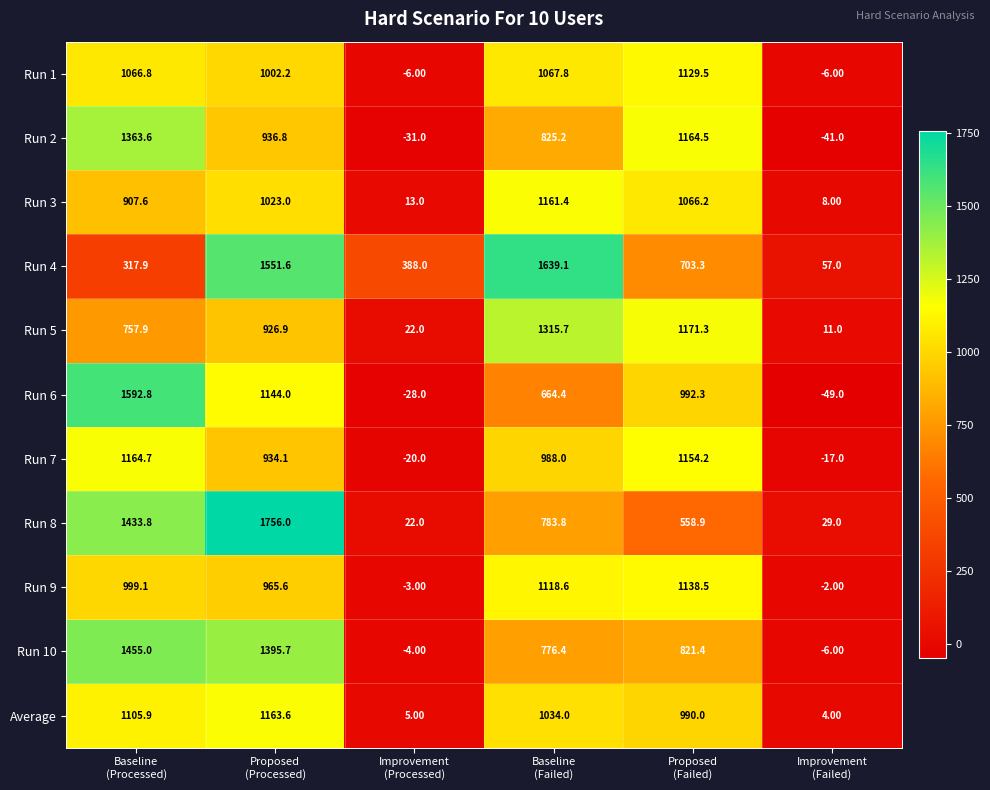

List the series in order of their peak value, lowest first.

Run 1, Run 9, Run 3, Average, Run 7, Run 5, Run 2, Run 10, Run 6, Run 4, Run 8